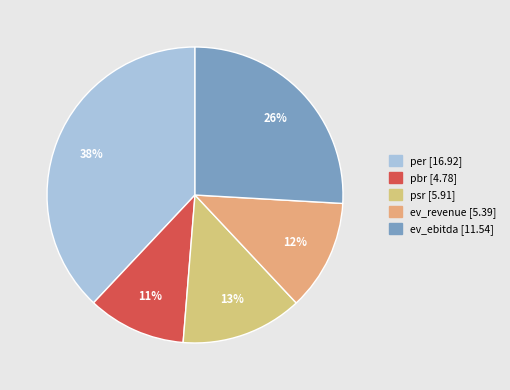

True or false: pbr accounts for 11% of the total.

True